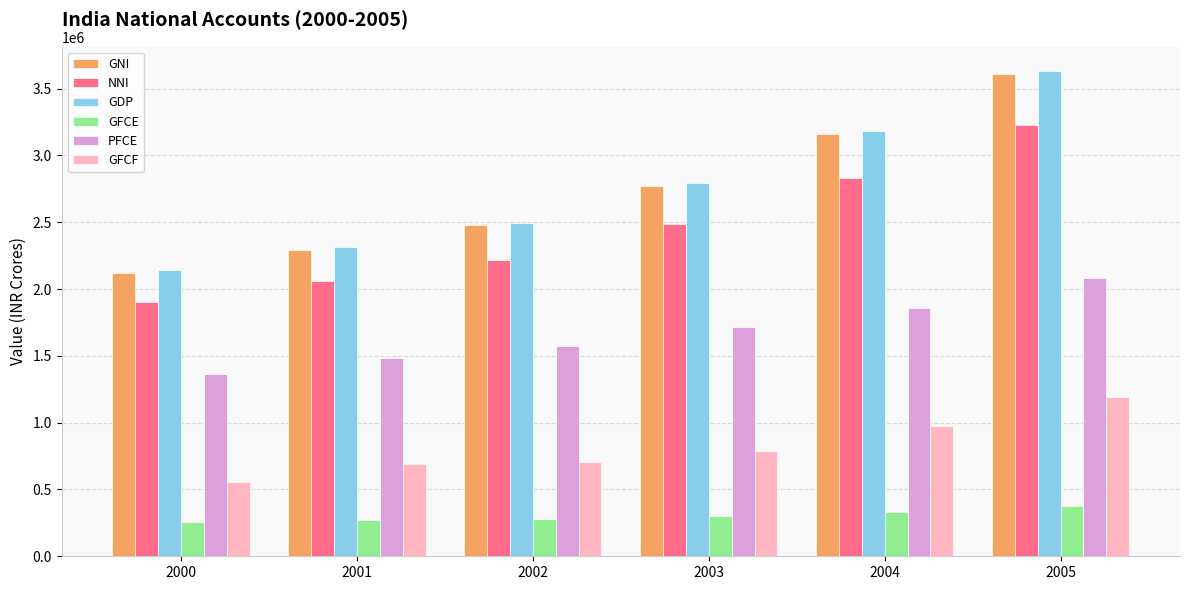

Which series has the widest spread of values?

GDP